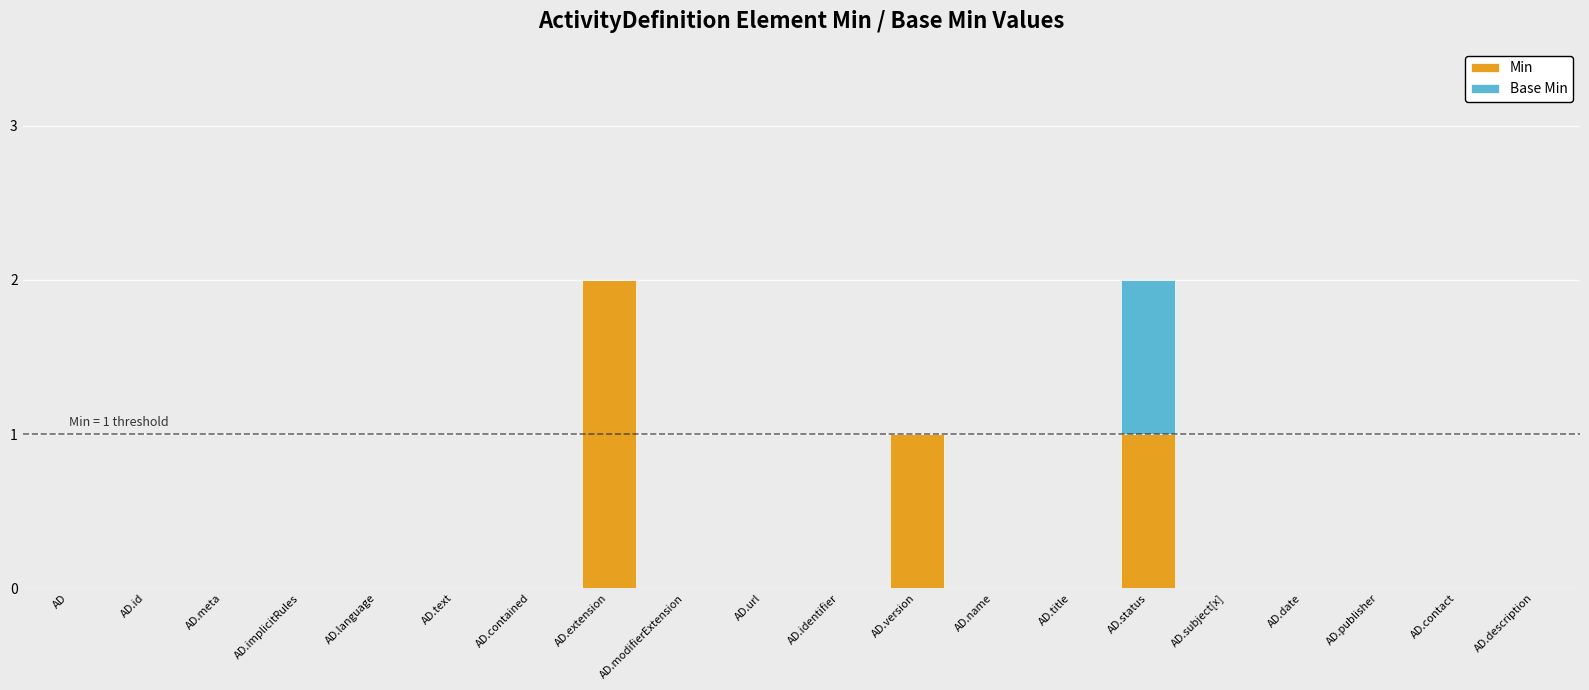

What is the sum of all Min values?

4